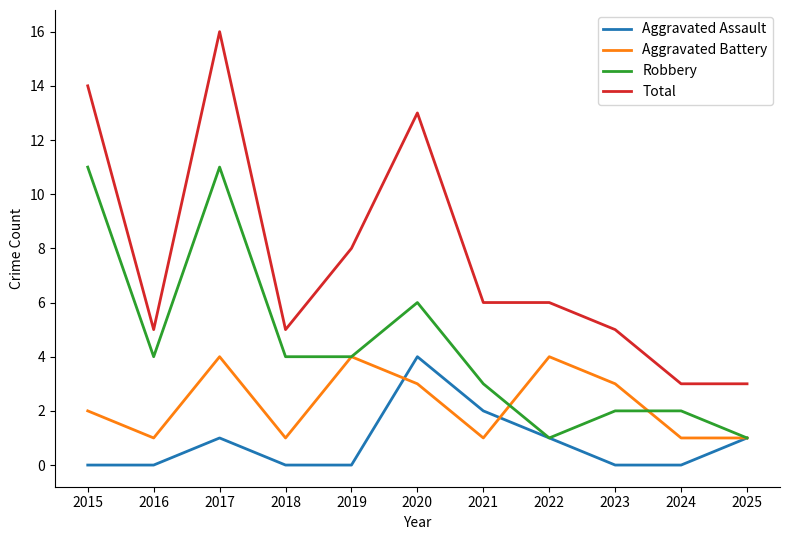

At how many categories does at least one series exceed 1?

11